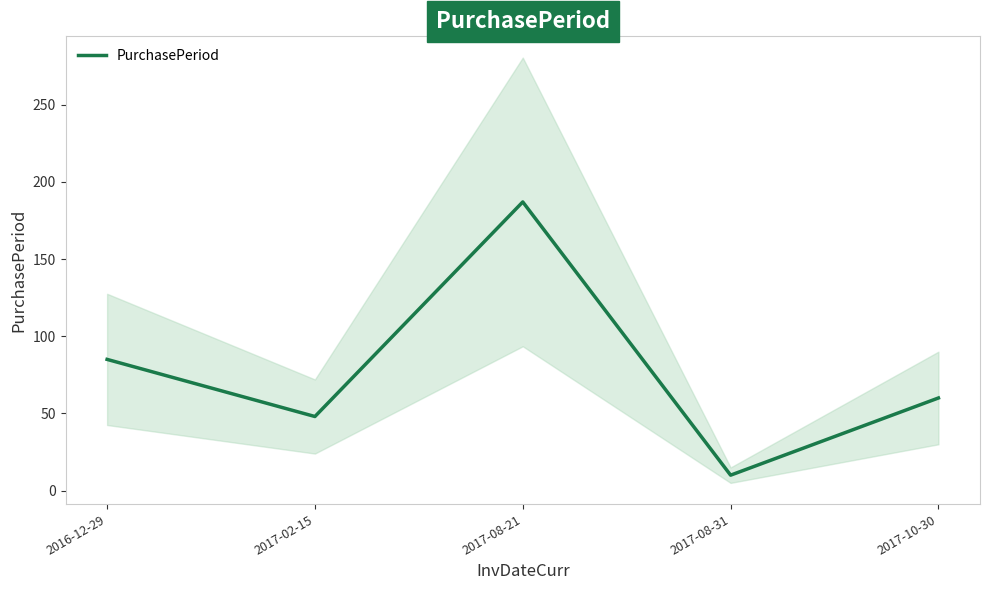

What is the sum of the values at 2017-08-21 and 2016-12-29?

272